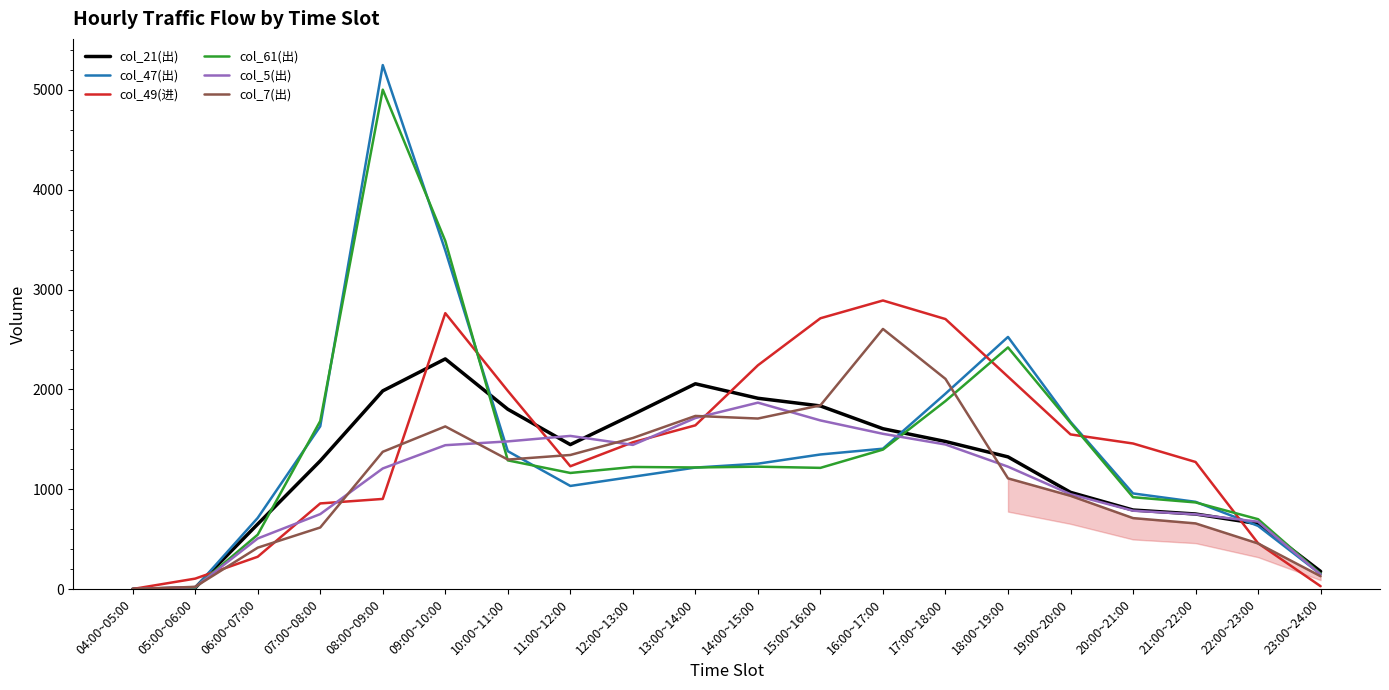

What is the sum of all col_21(出) values?

24807